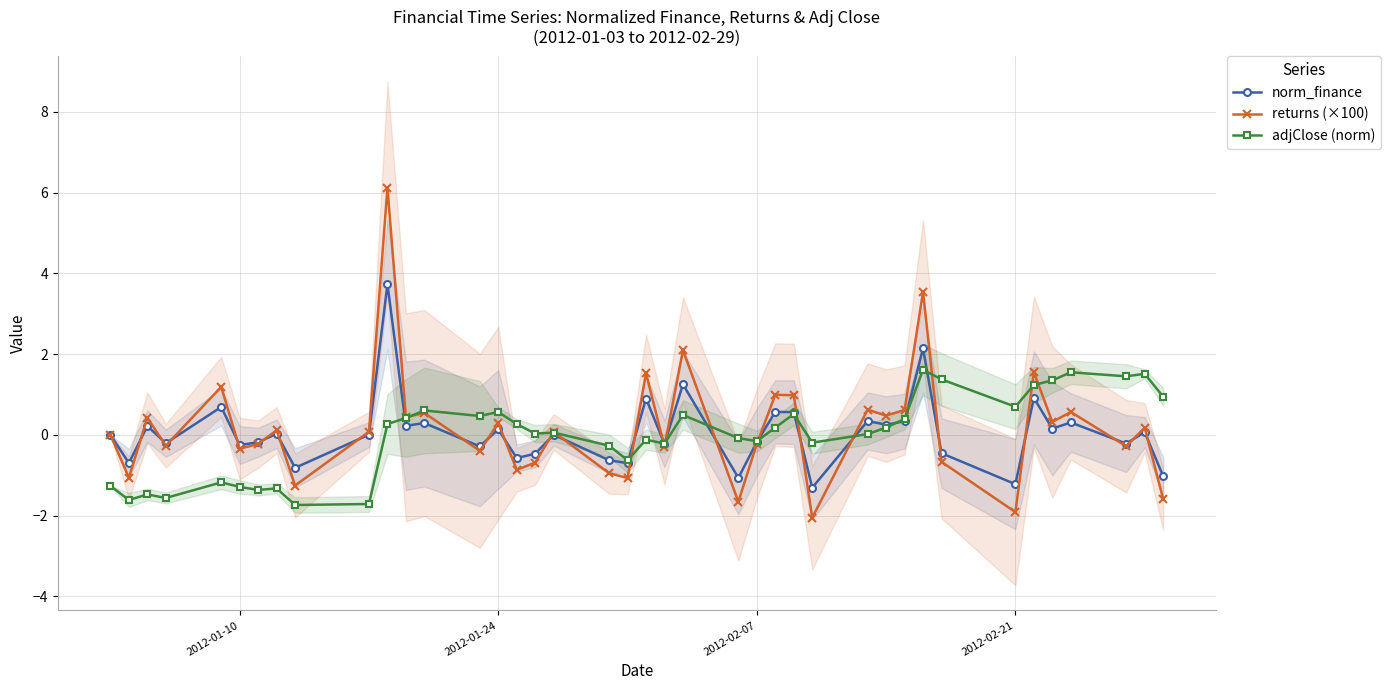

How many lines are shown in the chart?

3